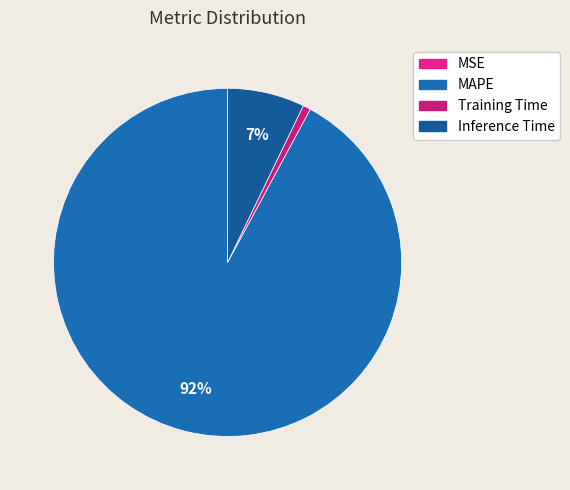

How many slices are in this pie chart?

4